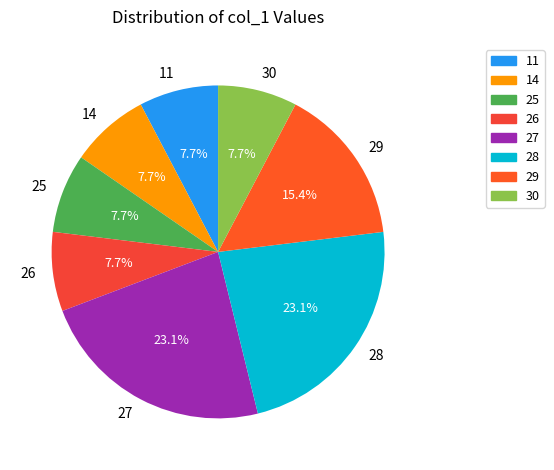

Is there any slice that represents more than half of the pie?

No